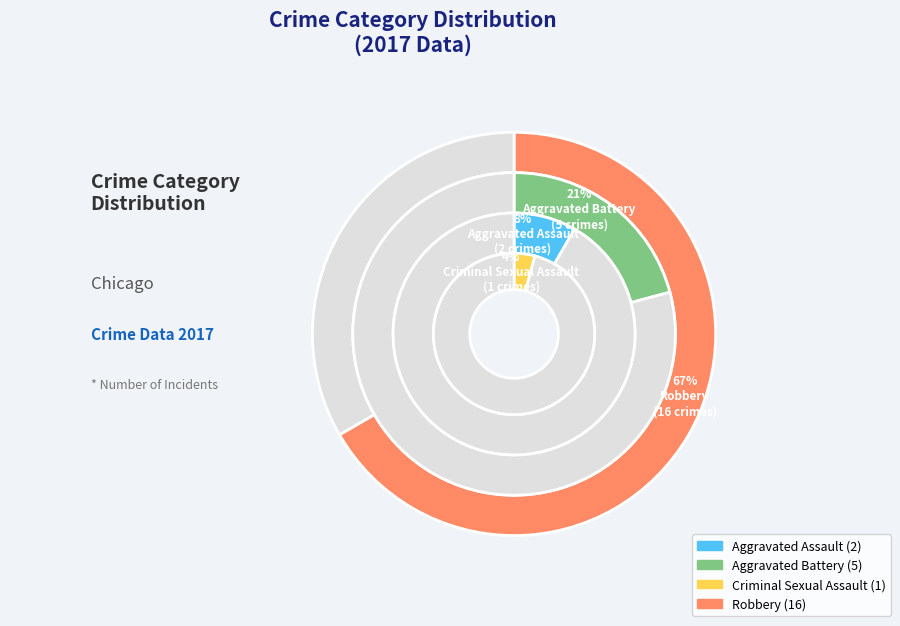

How much of the chart is everything except Aggravated Assault?

91.7%